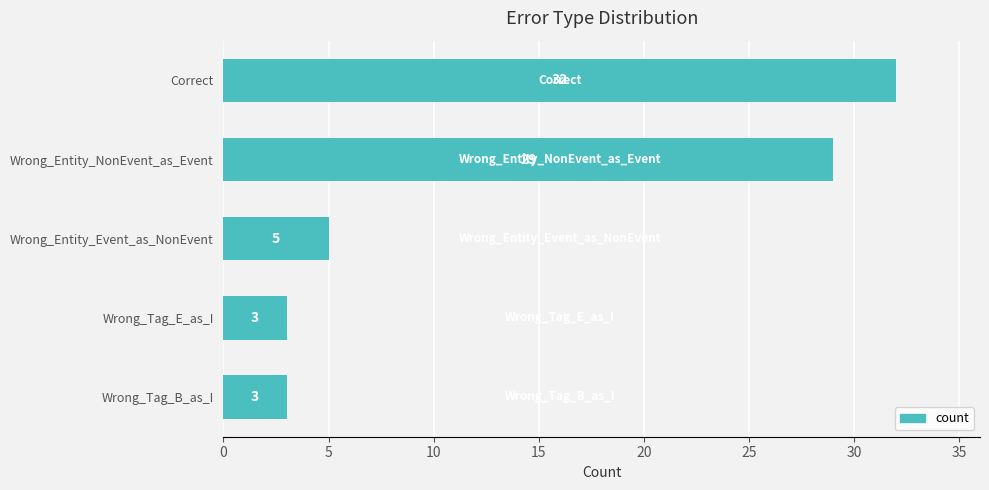

What is the greatest value displayed?

32